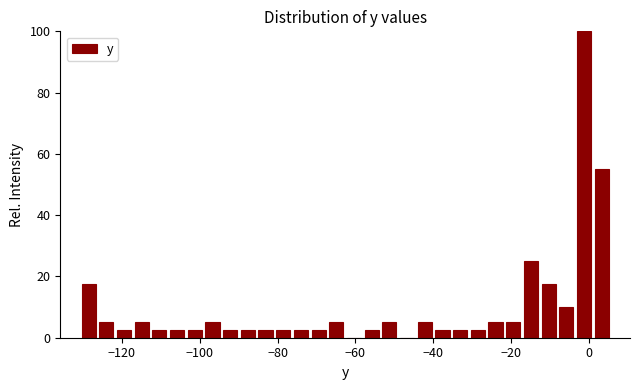

Read against the x-axis, roughly where is the centre of the tallest bar?

-2